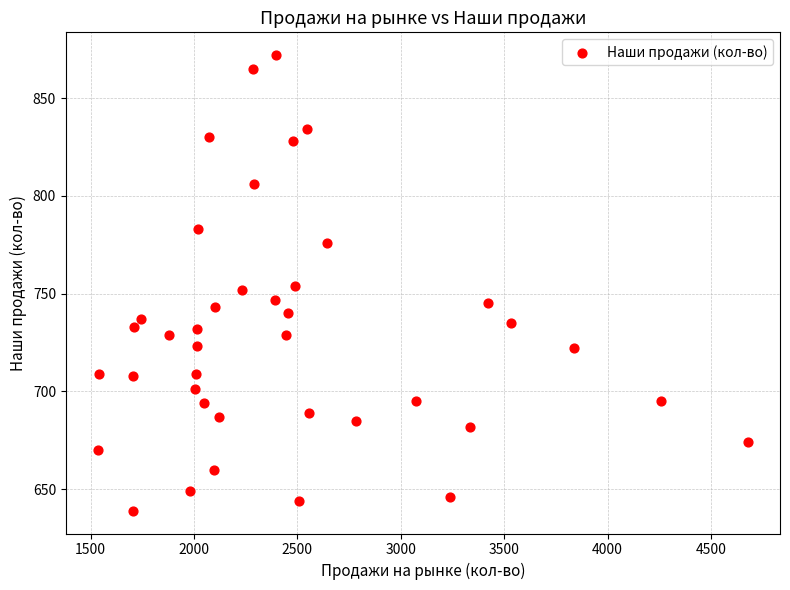

What is the range of X values (max minus min)?

3140